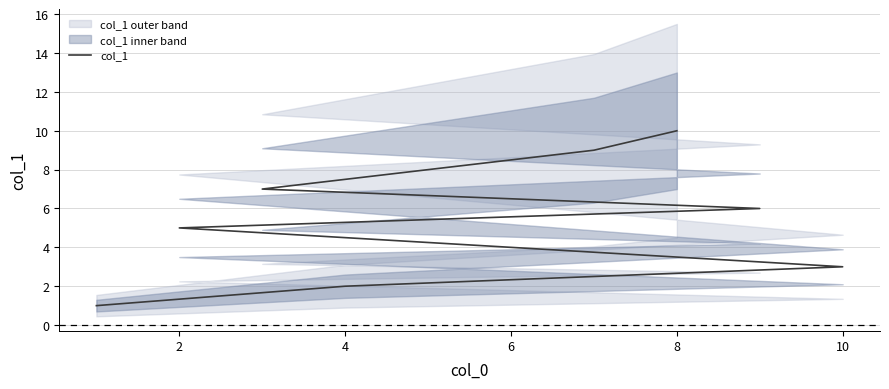

What is the difference between the maximum and minimum values?

9